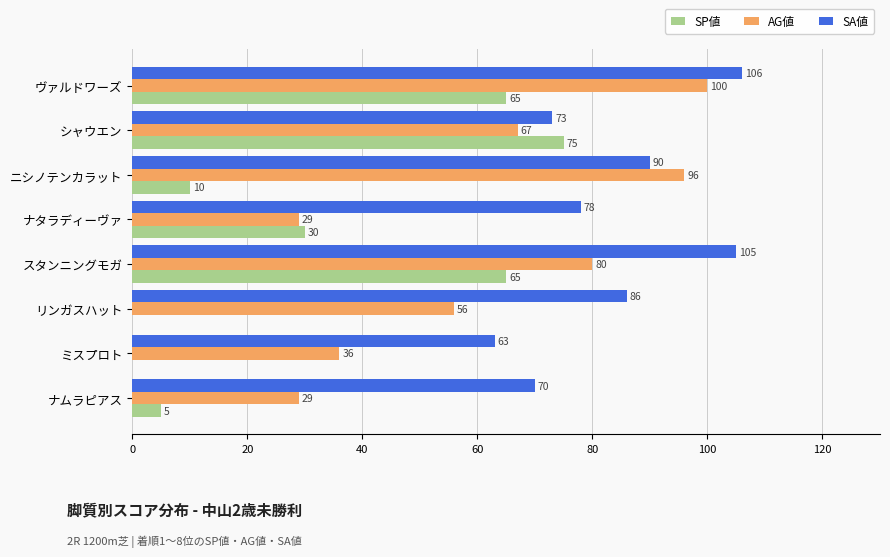

Is it true that SA値 equals 73 at シャウエン?

True